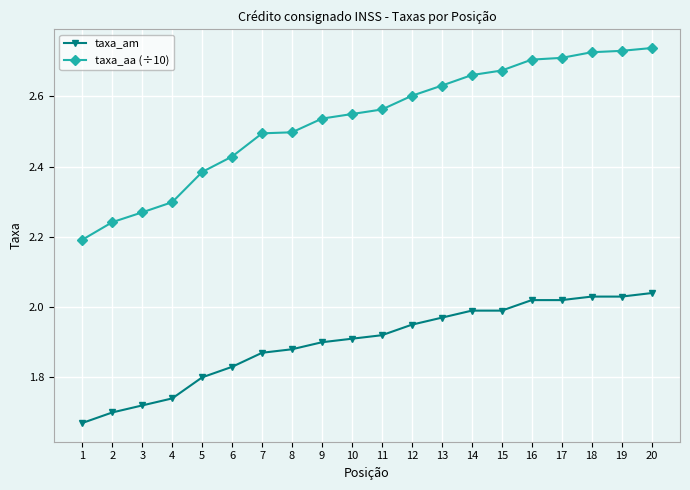

Does the chart have visible grid lines?

Yes